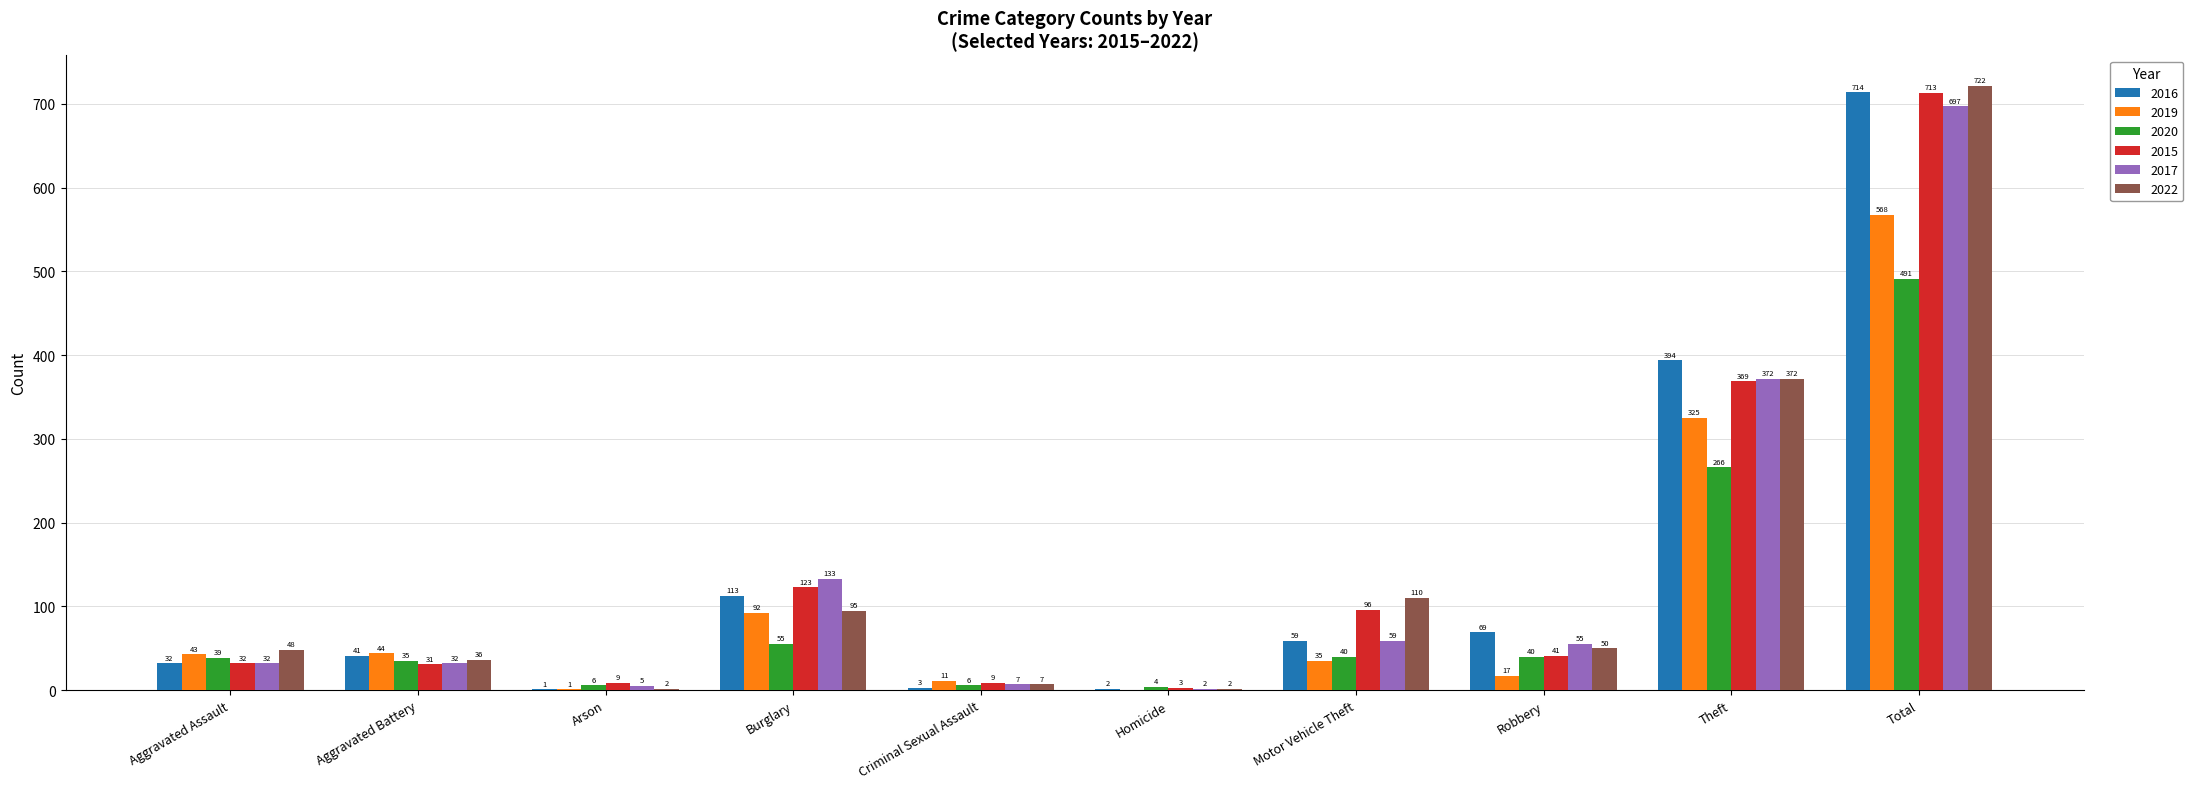

Reading left to right, what are all the values shown in this chart?

2016: Aggravated Assault=32	Aggravated Battery=41	Arson=1	Burglary=113	Criminal Sexual Assault=3	Homicide=2	Motor Vehicle Theft=59	Robbery=69	Theft=394	Total=714
2019: Aggravated Assault=43	Aggravated Battery=44	Arson=1	Burglary=92	Criminal Sexual Assault=11	Homicide=0	Motor Vehicle Theft=35	Robbery=17	Theft=325	Total=568
2020: Aggravated Assault=39	Aggravated Battery=35	Arson=6	Burglary=55	Criminal Sexual Assault=6	Homicide=4	Motor Vehicle Theft=40	Robbery=40	Theft=266	Total=491
2015: Aggravated Assault=32	Aggravated Battery=31	Arson=9	Burglary=123	Criminal Sexual Assault=9	Homicide=3	Motor Vehicle Theft=96	Robbery=41	Theft=369	Total=713
2017: Aggravated Assault=32	Aggravated Battery=32	Arson=5	Burglary=133	Criminal Sexual Assault=7	Homicide=2	Motor Vehicle Theft=59	Robbery=55	Theft=372	Total=697
2022: Aggravated Assault=48	Aggravated Battery=36	Arson=2	Burglary=95	Criminal Sexual Assault=7	Homicide=2	Motor Vehicle Theft=110	Robbery=50	Theft=372	Total=722